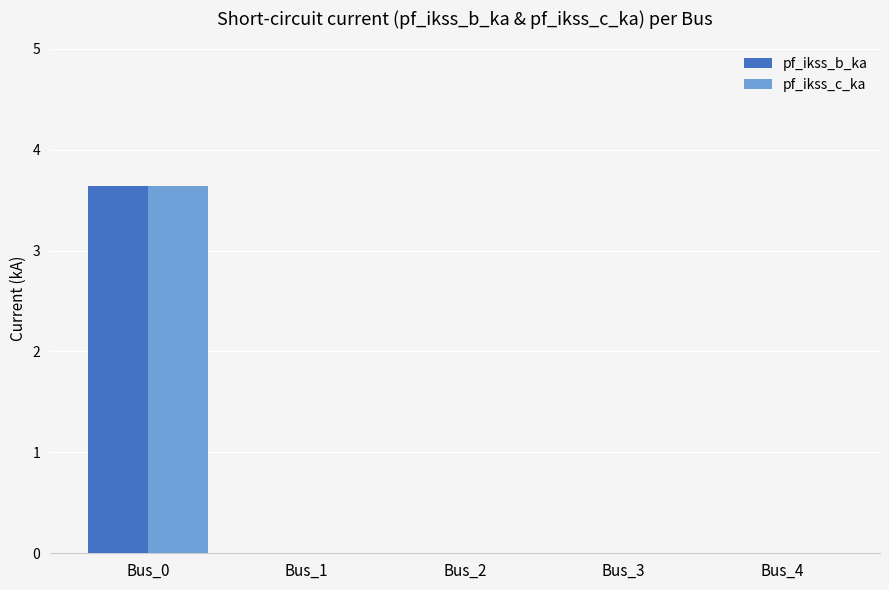

How many groups of bars are there?

5